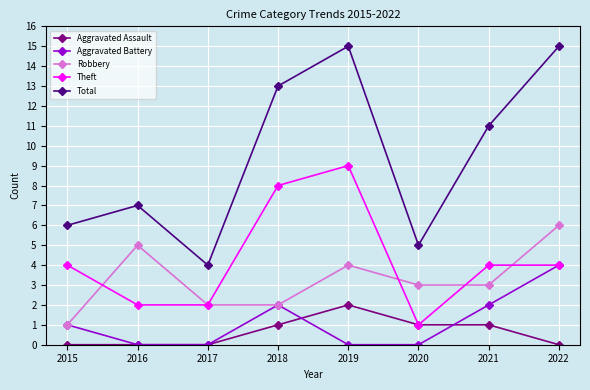

Reading right to left, transcribe all the data shown in this chart.

Aggravated Assault: 2022=0	2021=1	2020=1	2019=2	2018=1	2017=0	2016=0	2015=0
Aggravated Battery: 2022=4	2021=2	2020=0	2019=0	2018=2	2017=0	2016=0	2015=1
Robbery: 2022=6	2021=3	2020=3	2019=4	2018=2	2017=2	2016=5	2015=1
Theft: 2022=4	2021=4	2020=1	2019=9	2018=8	2017=2	2016=2	2015=4
Total: 2022=15	2021=11	2020=5	2019=15	2018=13	2017=4	2016=7	2015=6